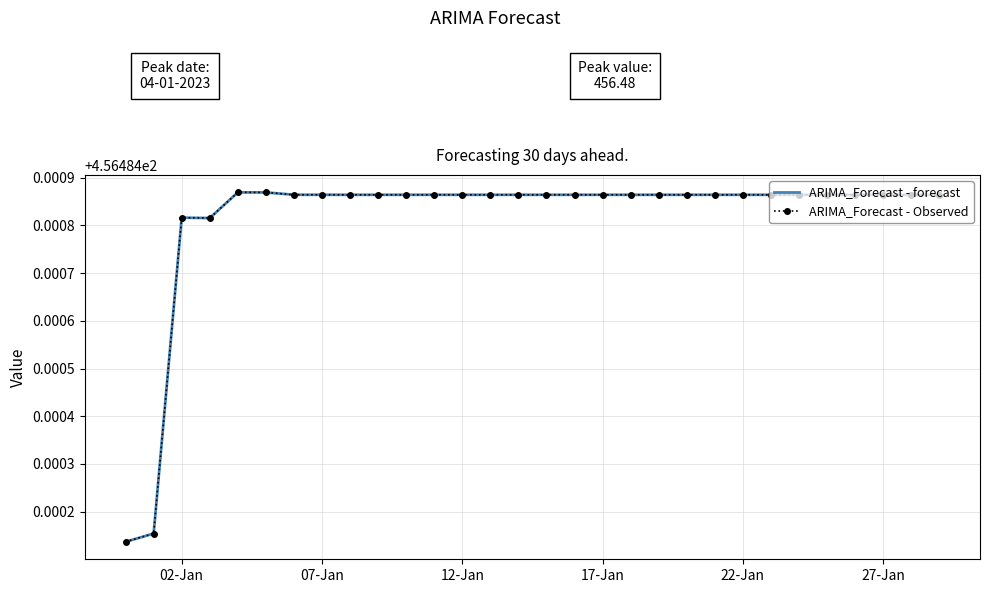

Reading left to right, transcribe all the data shown in this chart.

ARIMA_Forecast - forecast: 456.5	456.5	456.5	456.5	456.5	456.5	456.5	456.5	456.5	456.5	456.5	456.5	456.5	456.5	456.5	456.5	456.5	456.5	456.5	456.5	456.5	456.5	456.5	456.5	456.5	456.5	456.5	456.5	456.5	456.5
ARIMA_Forecast - Observed: 456.5	456.5	456.5	456.5	456.5	456.5	456.5	456.5	456.5	456.5	456.5	456.5	456.5	456.5	456.5	456.5	456.5	456.5	456.5	456.5	456.5	456.5	456.5	456.5	456.5	456.5	456.5	456.5	456.5	456.5